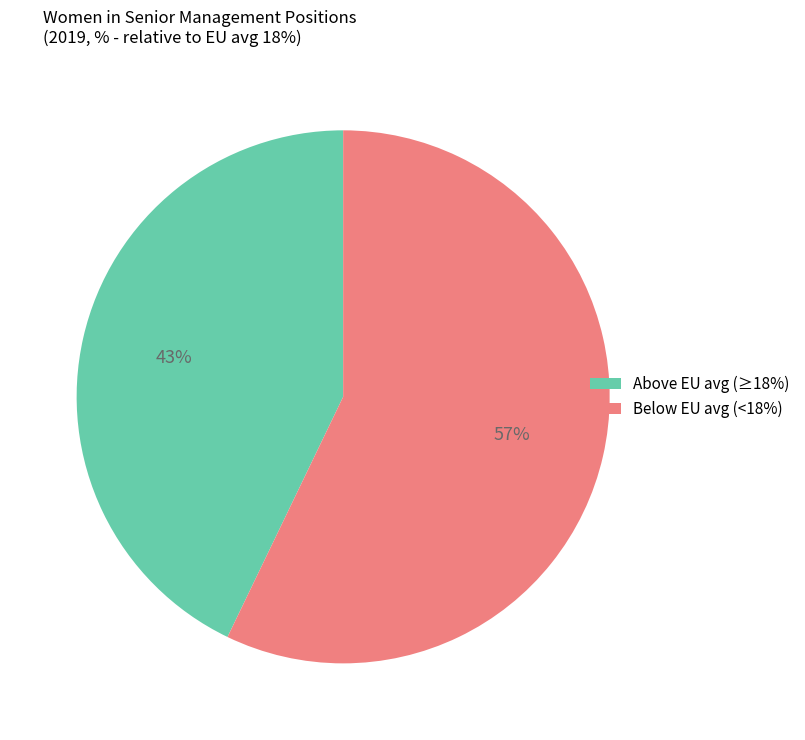

Count the number of slices in the pie.

2